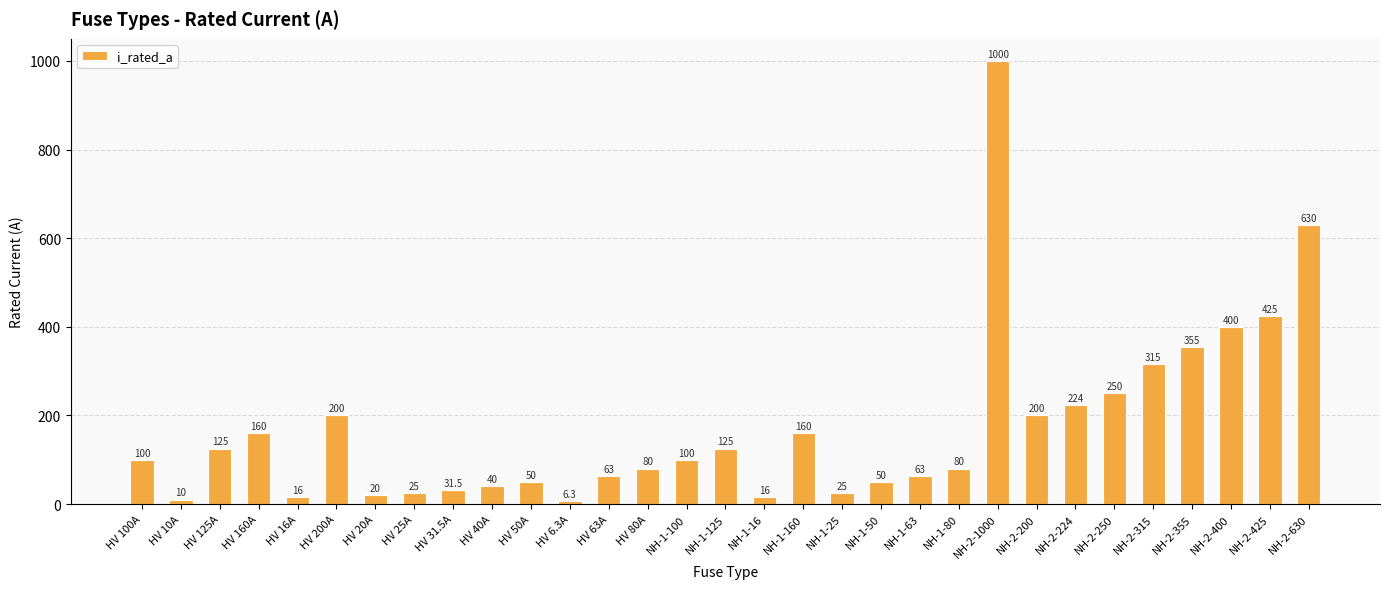

What is the change in value from HV 50A to NH-1-100?

+50.0